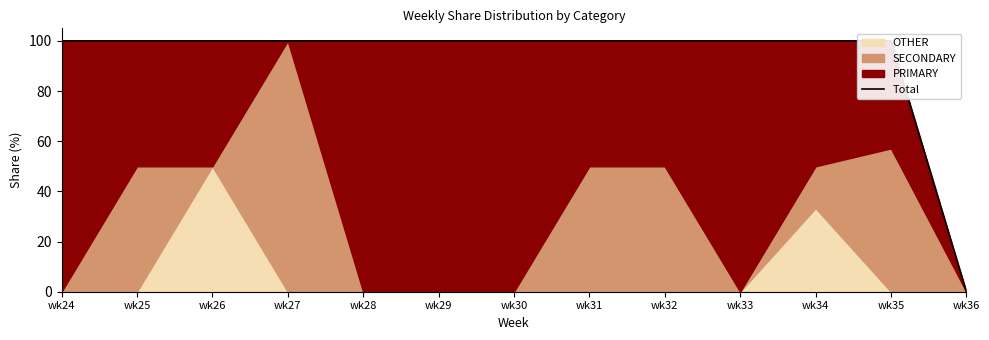

What value does the data have at wk27?

100.0